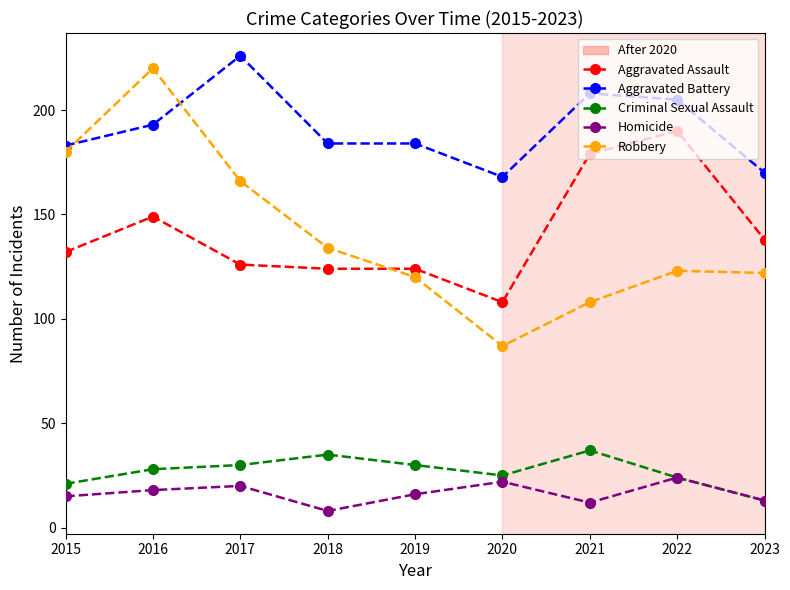

What is the difference between the second highest and minimum values in the Aggravated Assault series?

71